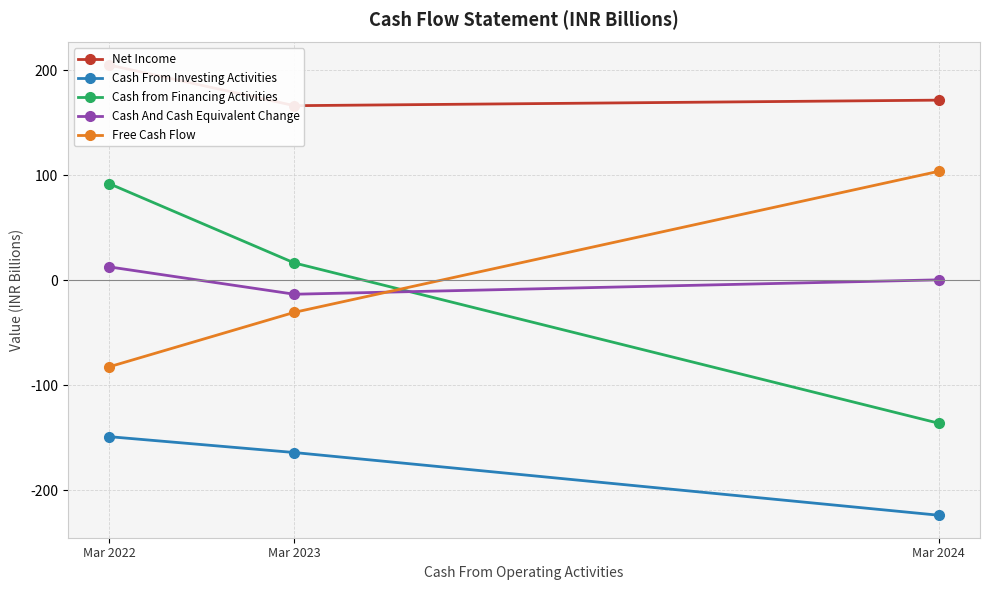

What is the difference between the maximum and minimum values in the Net Income series?

38.7